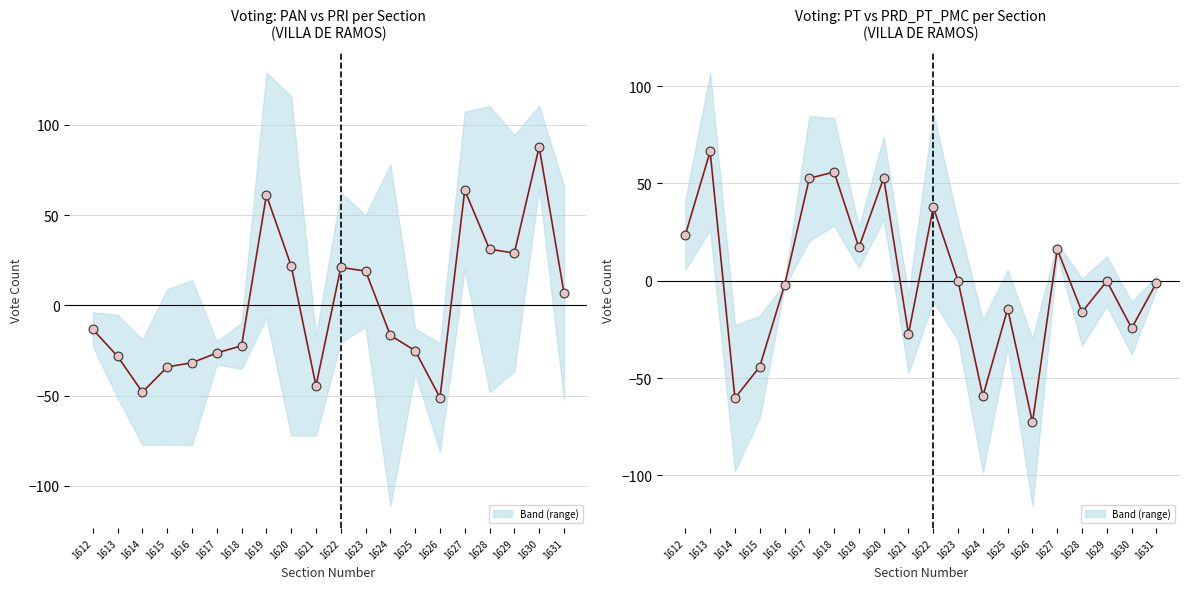

What is the change in value from 1616 to 1629?

+2.2